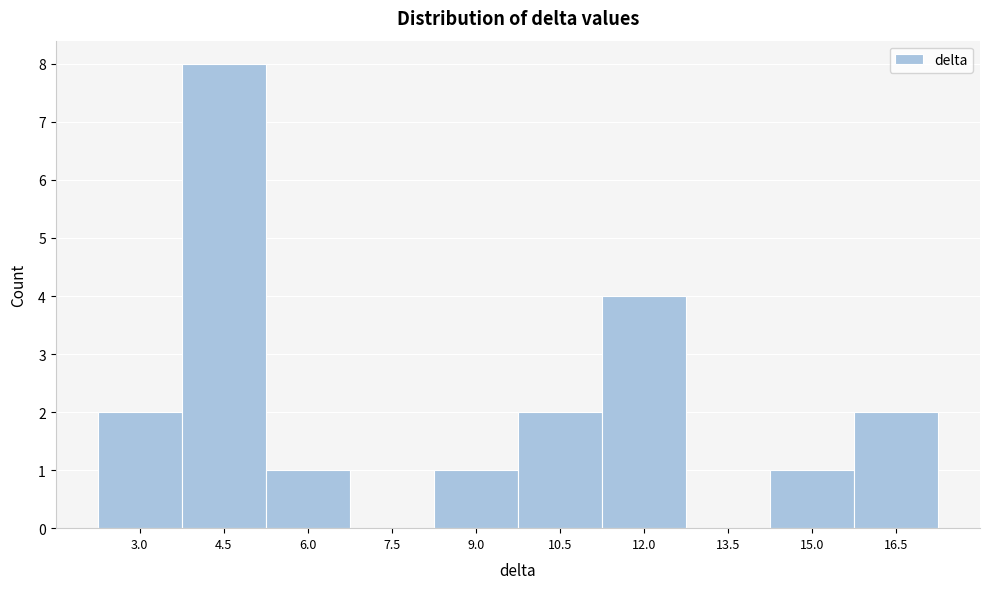

Reading left to right, extract all data points from this chart.

3.0=2	4.5=8	6.0=1	7.5=0	9.0=1	10.5=2	12.0=4	13.5=0	15.0=1	16.5=2